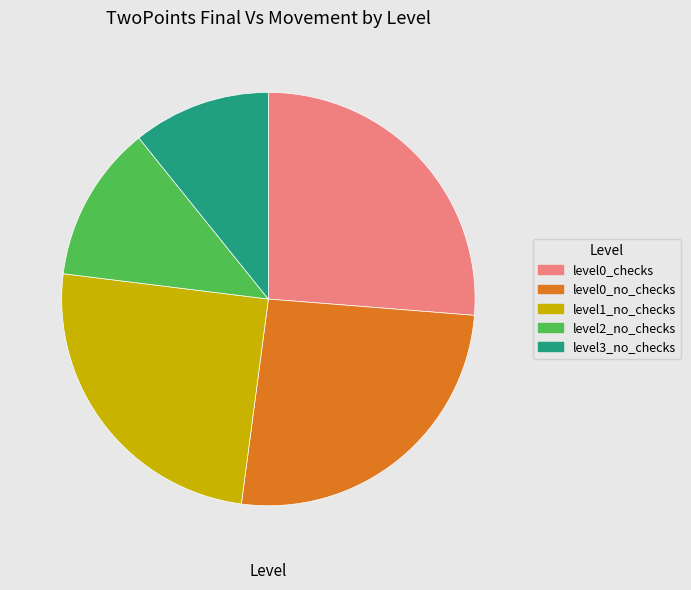

How many slices are in this pie chart?

5